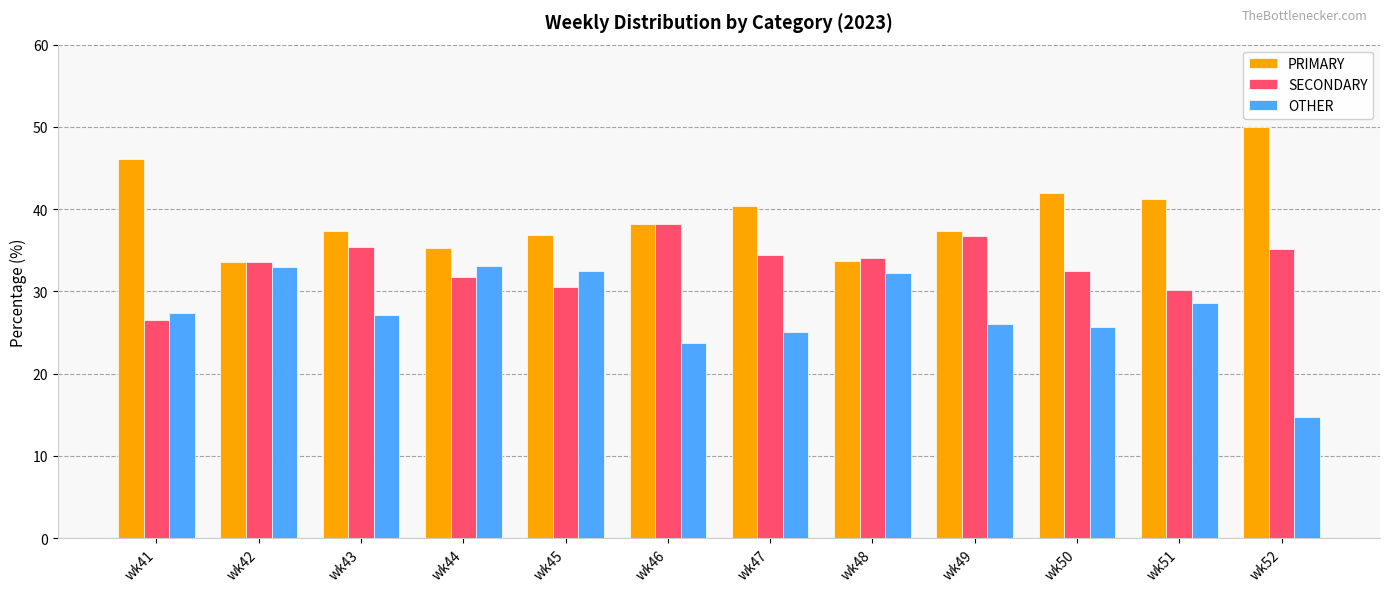

Which series has the widest spread of values?

OTHER